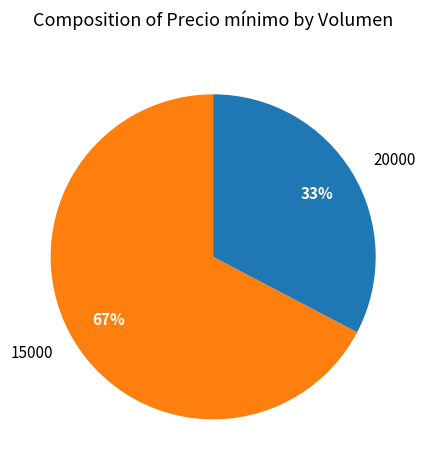

How many segments does this pie chart have?

2